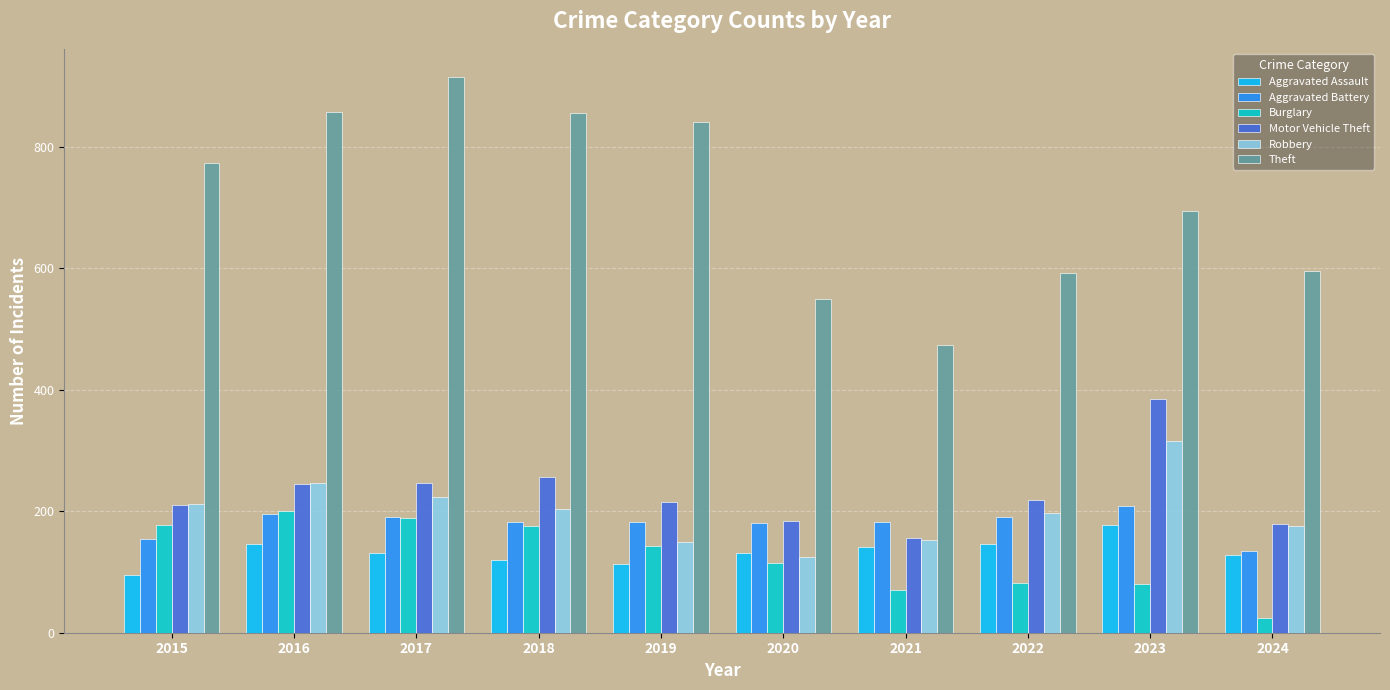

What is the sum of the Aggravated Assault values at 2024 and 2017?

259